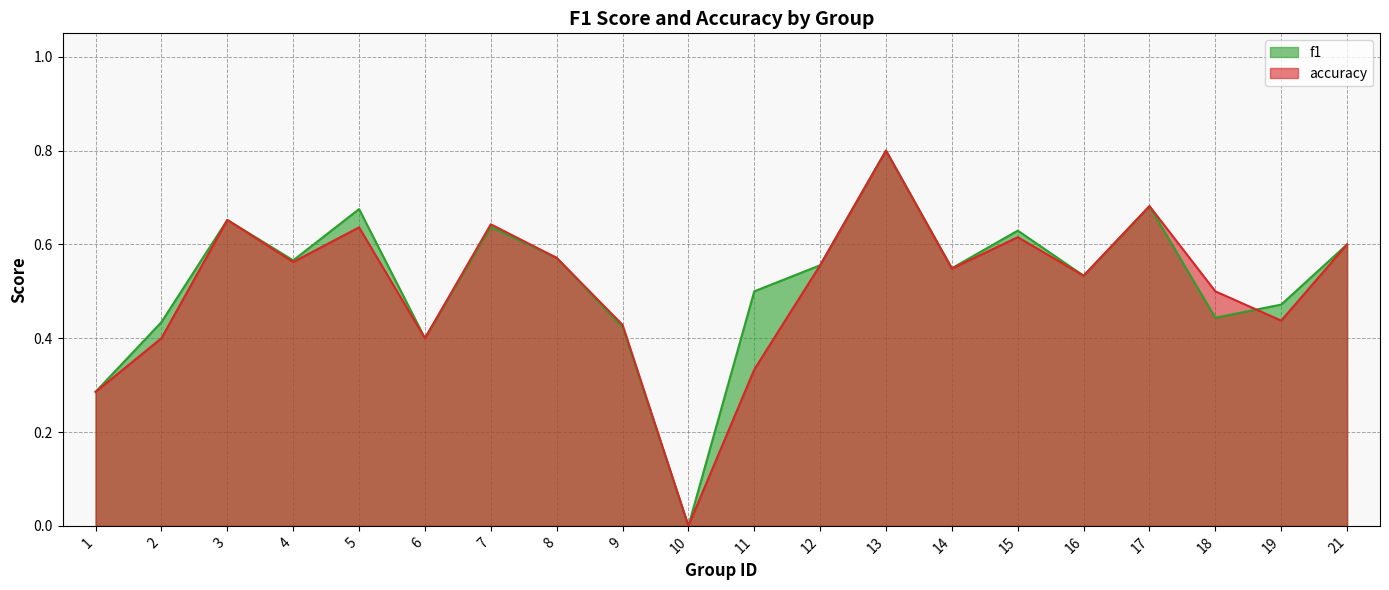

How many f1 values are between 0 and 1?

20